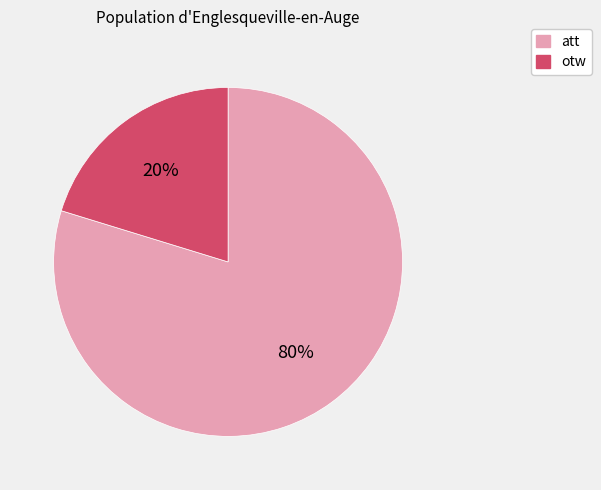

How many slices are in this pie chart?

2